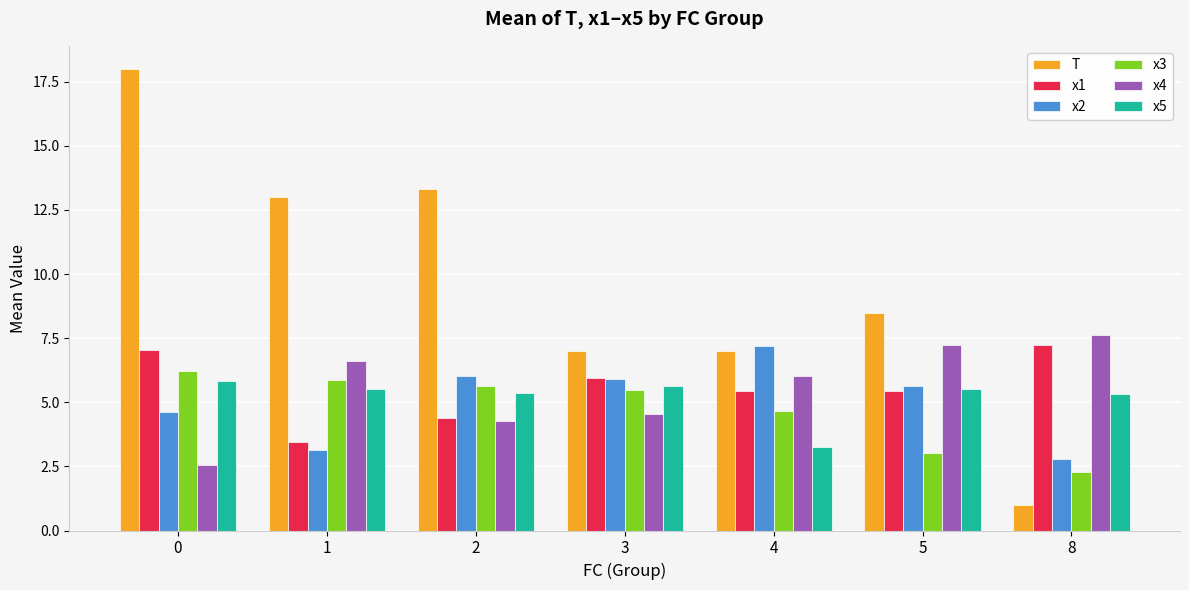

At how many categories does at least one series exceed 3?

7